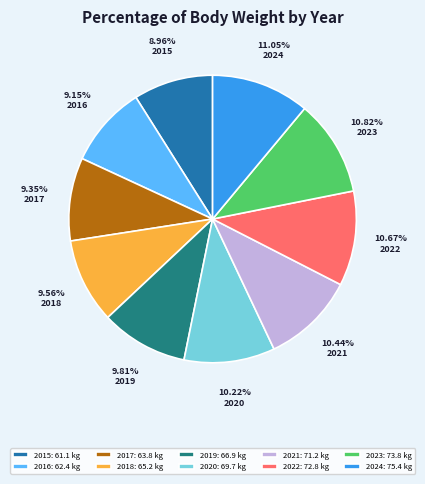

Does 2022 account for over 50% of the chart?

No